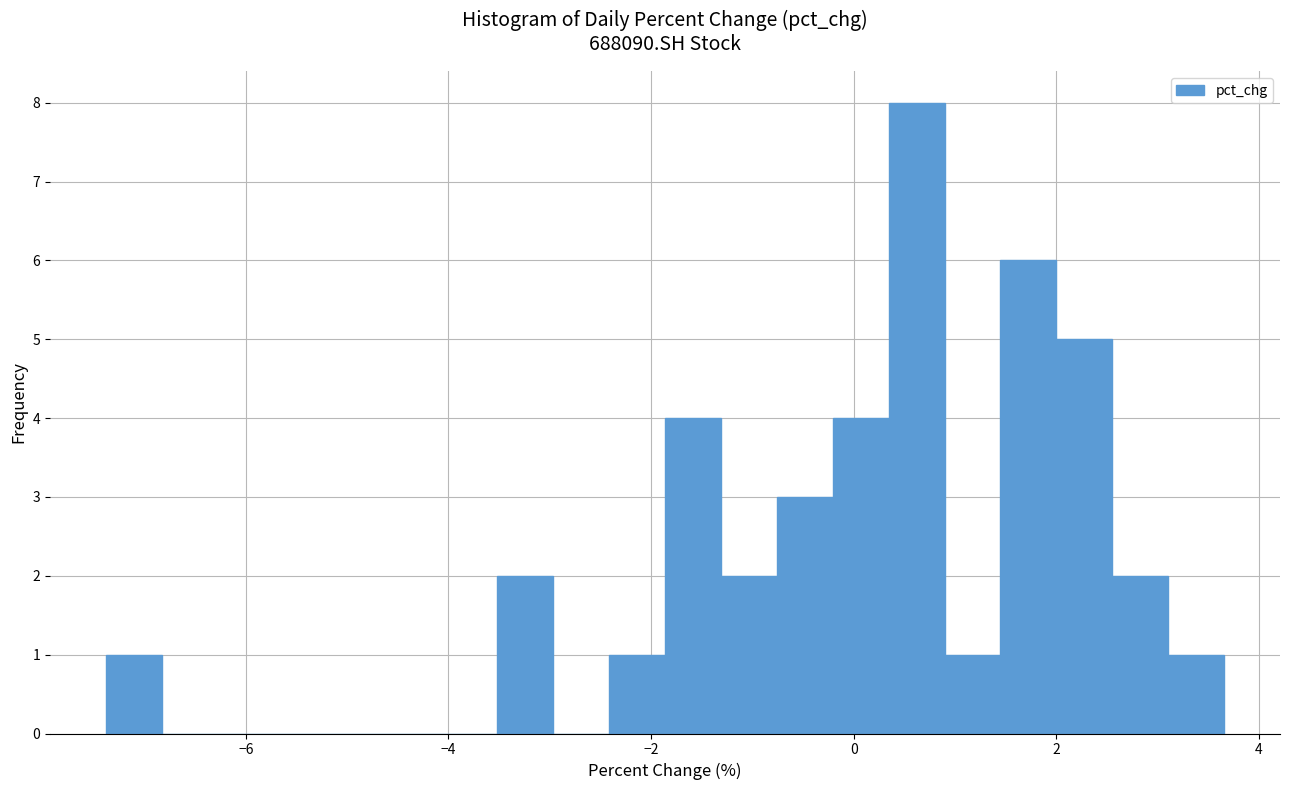

Around what value on the x-axis is the tallest bar? Give the approximate position of its centre, as read against the axis.

0.6